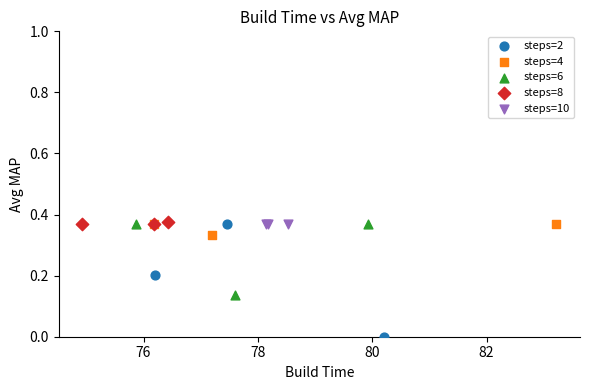

Which series reaches the minimum Y coordinate?

steps=2